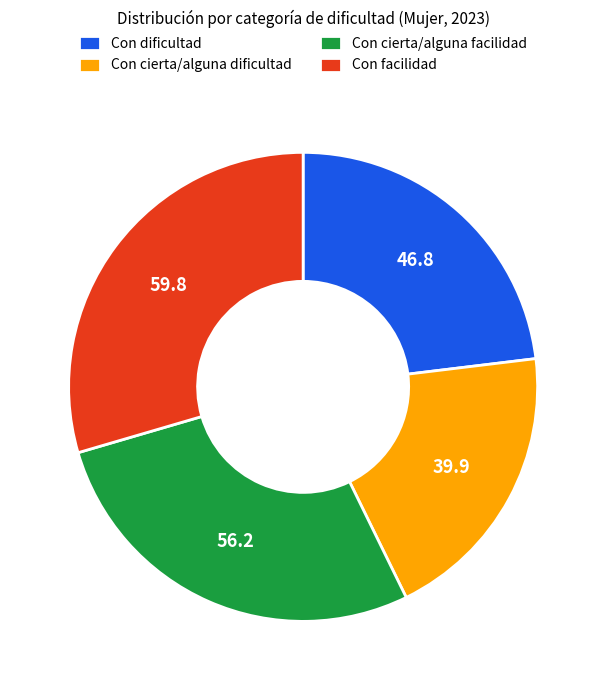

Does any single category account for the majority?

No